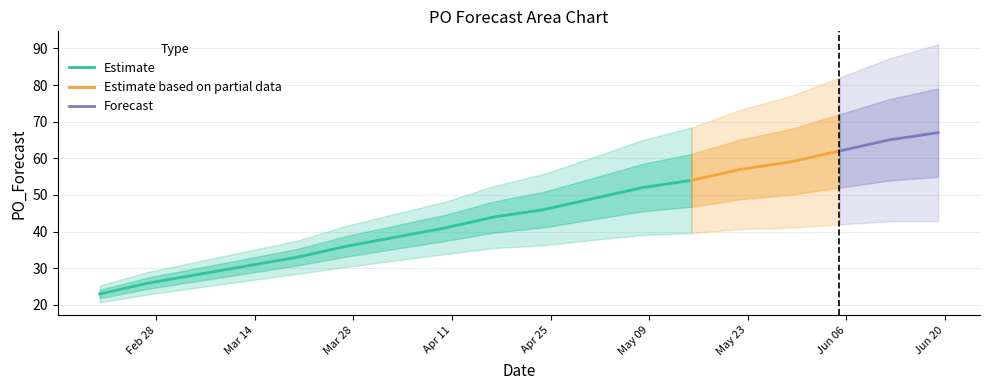

What is the change in value from 2023-03-20 to 2023-04-24?

+13